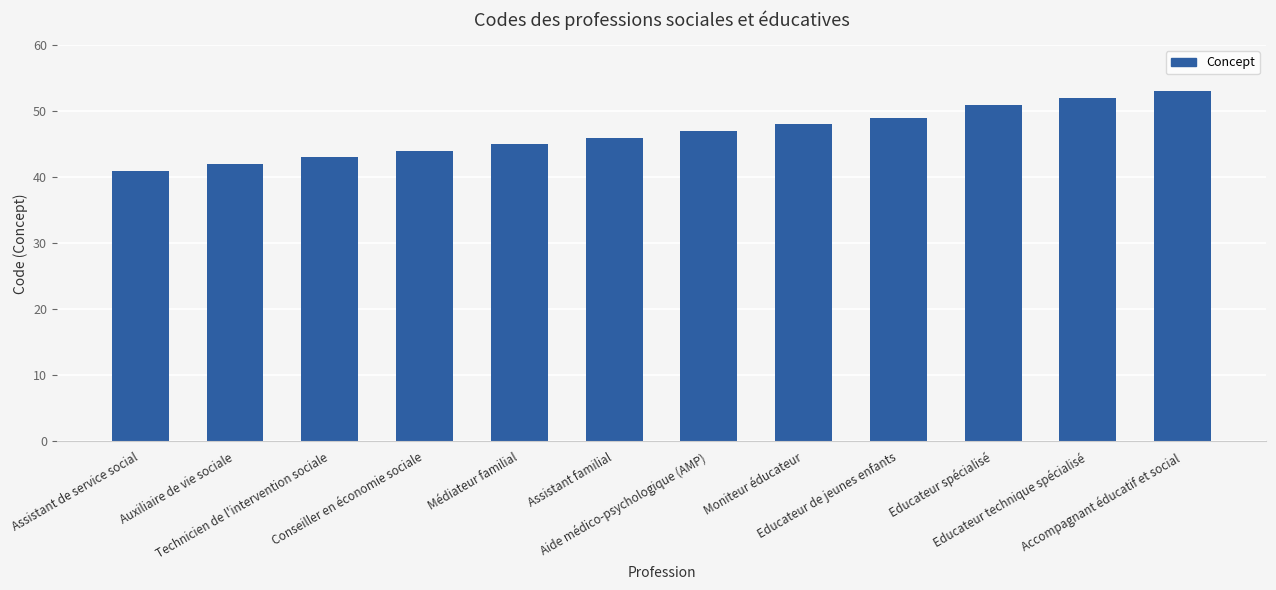

What is the greatest value displayed?

53